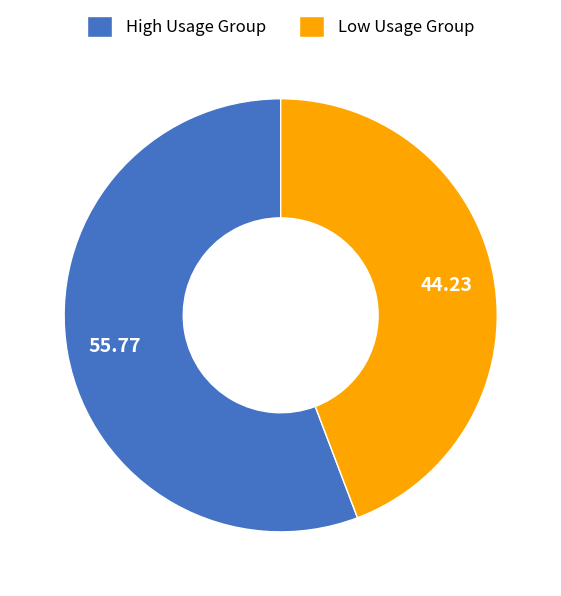

Rank the categories by value from lowest to highest.

Low Usage Group, High Usage Group